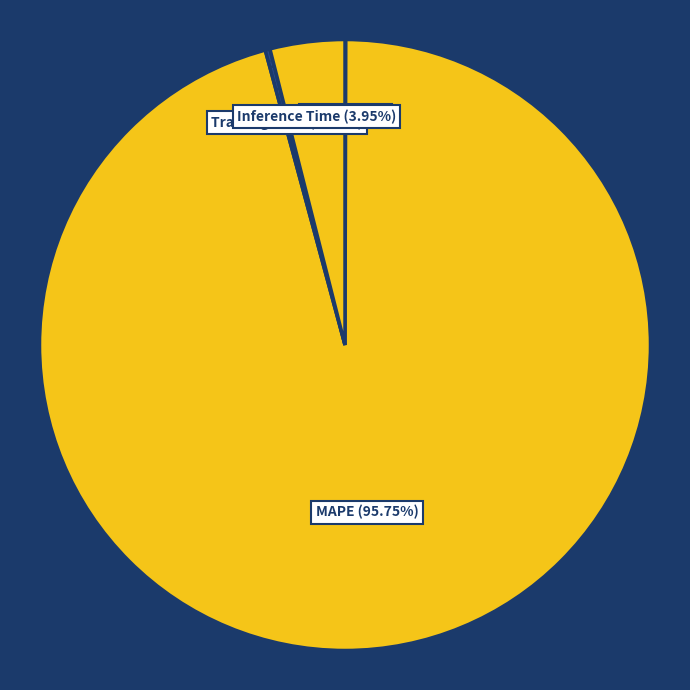

Does Inference Time account for over 50% of the chart?

No